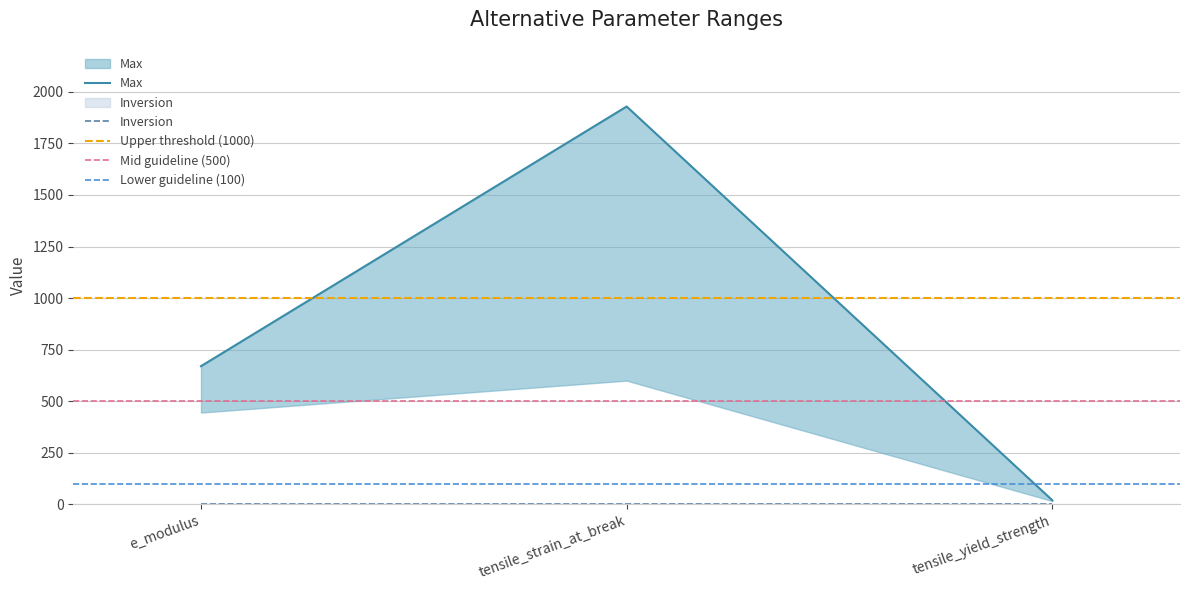

Between tensile_strain_at_break and tensile_yield_strength, which is larger?

tensile_strain_at_break